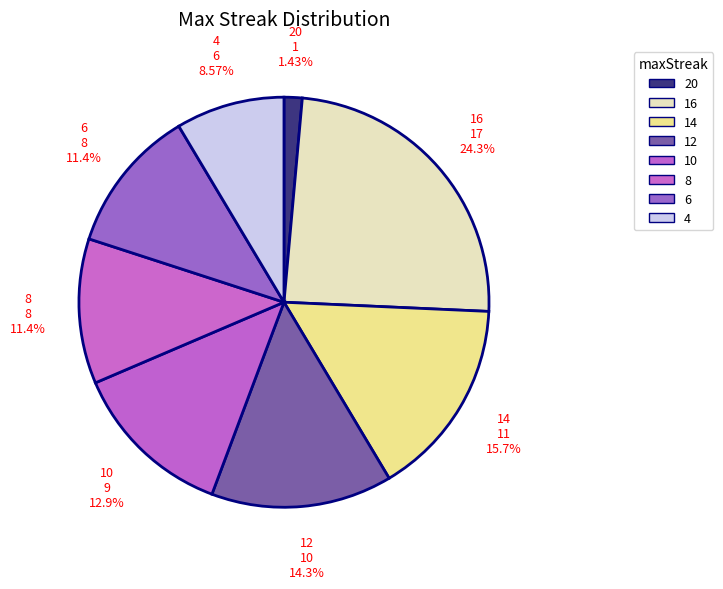

To the nearest percent, what portion does 10 represent?

13%